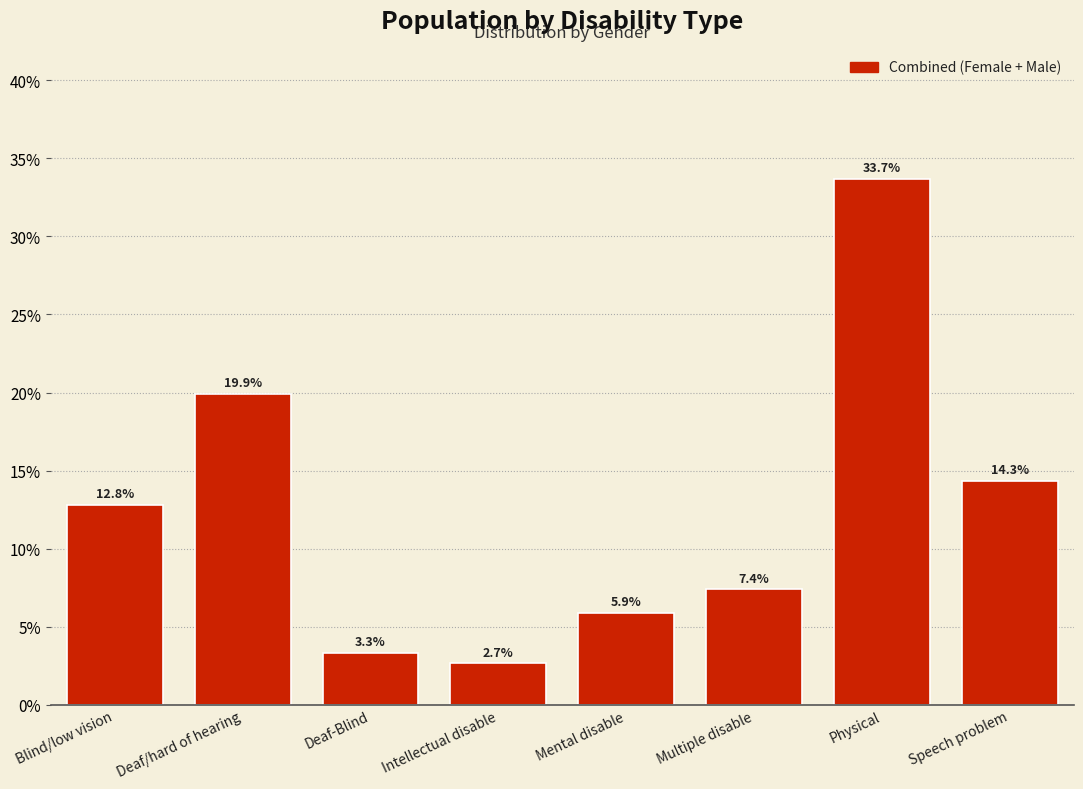

Reading right to left, list all the values displayed in this chart.

Speech problem=14.3	Physical=33.7	Multiple disable=7.4	Mental disable=5.9	Intellectual disable=2.7	Deaf-Blind=3.3	Deaf/hard of hearing=19.9	Blind/low vision=12.8